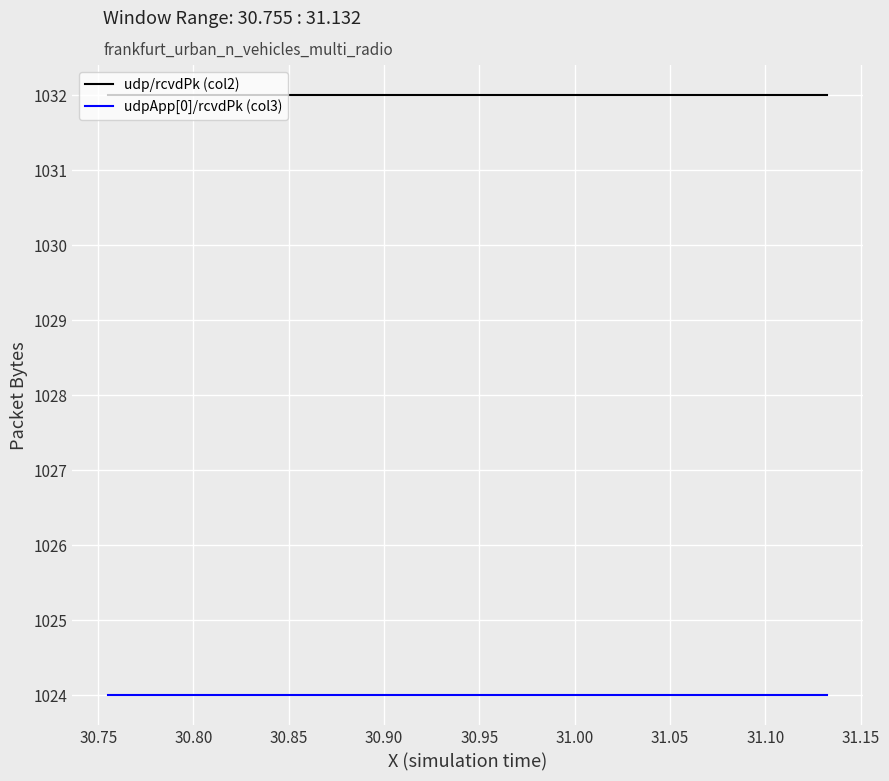

Which series has the largest total across all categories?

udp/rcvdPk (col2)